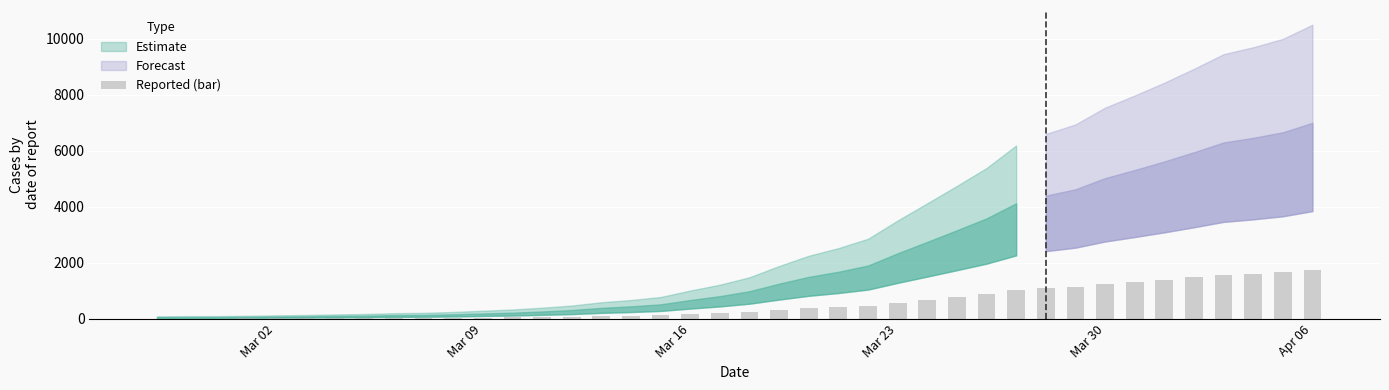

What is the greatest value displayed?

1751.0